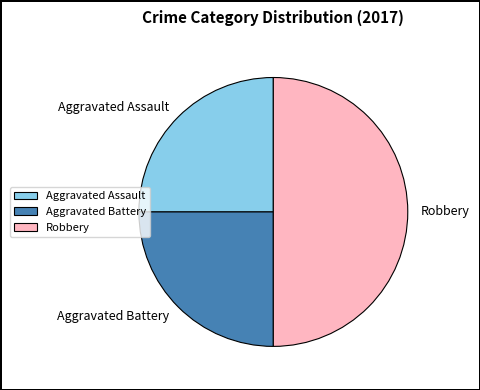

Is Aggravated Assault the majority of the pie?

No